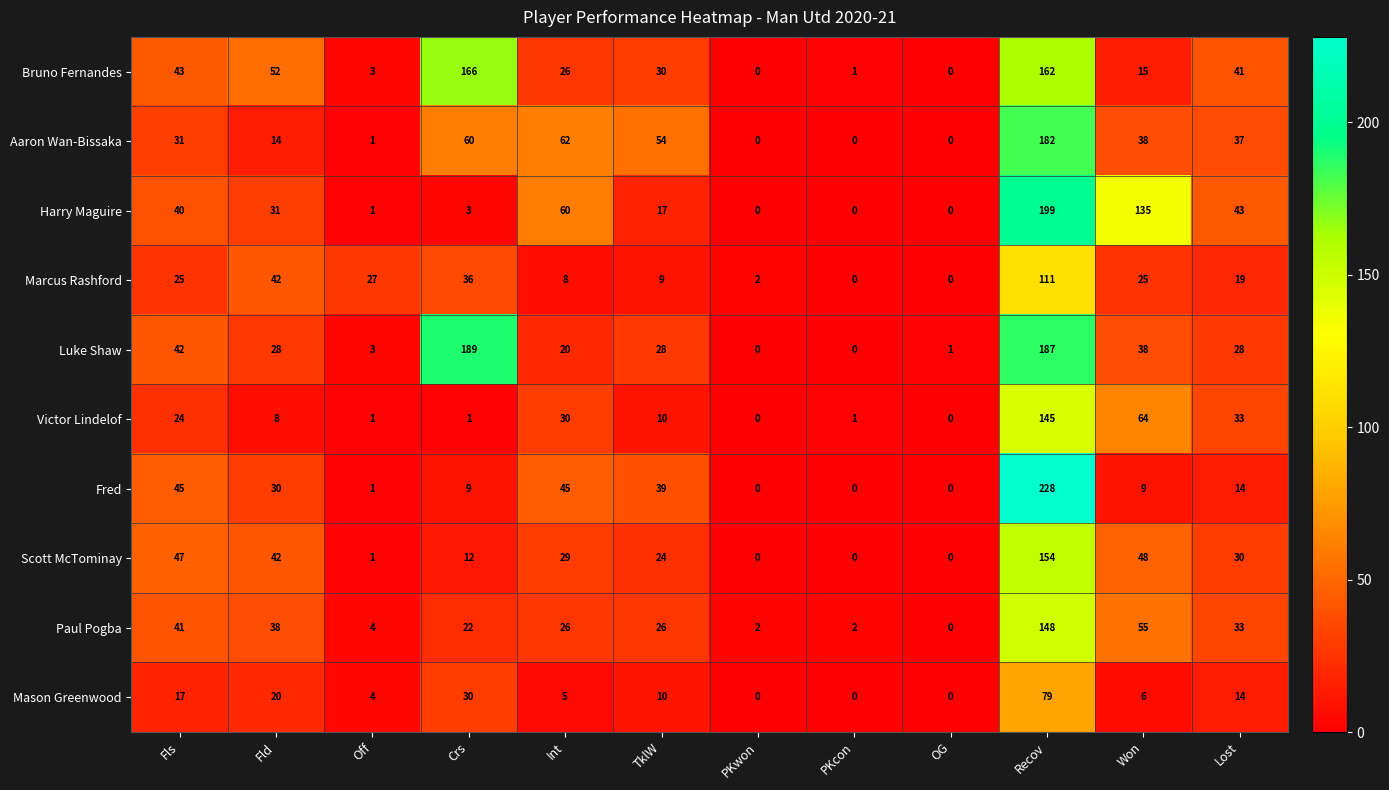

What is the difference between the Marcus Rashford values at Won and Crs?

11